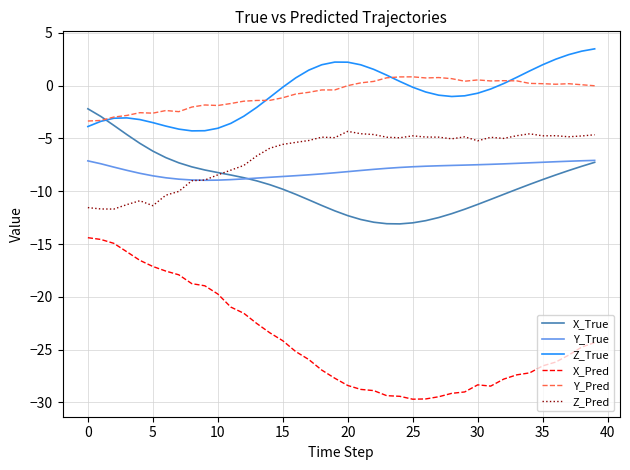

List the series in order of their peak value, highest first.

Z_True, Y_Pred, X_True, Z_Pred, Y_True, X_Pred